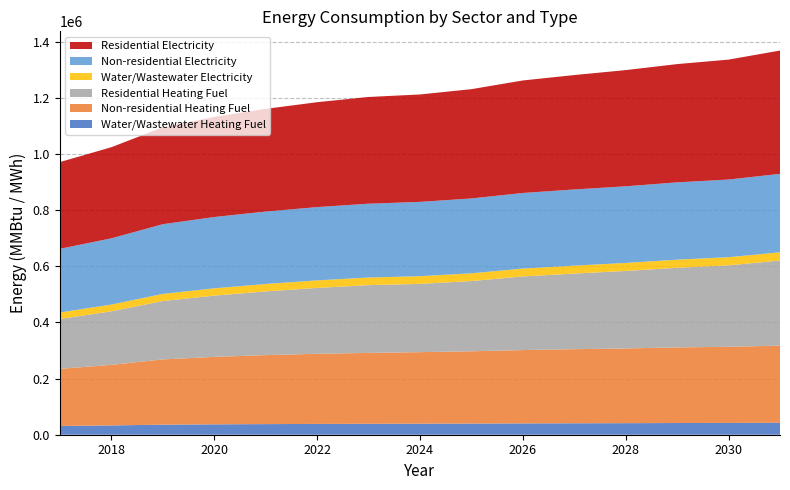

Reading left to right, what are all the values shown in this chart?

Water/Wastewater Heating Fuel: 2017=31255.9	2018=33159.9	2019=35769.0	2020=36980.4	2021=37844.2	2022=38495.6	2023=38936.7	2024=39306.6	2025=39750.0	2026=40349.4	2027=40797.3	2028=41175.6	2029=41695.3	2030=42004.7	2031=42608.5
Non-residential Heating Fuel: 2017=203458.4	2018=215747.4	2019=232587.9	2020=240325.4	2021=245787.2	2022=249883.5	2023=252614.4	2024=254890.1	2025=257621.0	2026=261262.2	2027=263993.1	2028=266268.9	2029=269454.9	2030=271275.5	2031=274916.7
Residential Heating Fuel: 2017=177654.8	2018=190821.1	2019=207969.9	2020=218300.8	2021=227001.6	2022=234728.5	2023=241418.0	2024=243359.6	2025=250169.4	2026=262405.6	2027=269442.0	2028=276139.6	2029=283769.6	2030=290185.1	2031=303186.0
Water/Wastewater Electricity: 2017=23119.9	2018=24085.0	2019=25404.4	2020=26043.9	2021=26518.4	2022=26883.1	2023=27144.2	2024=27367.5	2025=27634.2	2026=28010.7	2027=28288.1	2028=28532.3	2029=28847.8	2030=29060.2	2031=29445.4
Non-residential Electricity: 2017=226956.7	2018=235984.5	2019=248356.0	2020=254040.2	2021=258052.6	2022=261061.9	2023=263068.1	2024=264739.9	2025=266746.1	2026=269421.0	2027=271427.2	2028=273099.0	2029=275439.6	2030=276777.0	2031=279452.0
Residential Electricity: 2017=309011.8	2018=324616.0	2019=345120.1	2020=356584.8	2021=365839.0	2022=373769.6	2023=380334.5	2024=382751.5	2025=389396.2	2026=400864.5	2027=407659.4	2028=414003.7	2029=421418.1	2030=427349.4	2031=439324.6